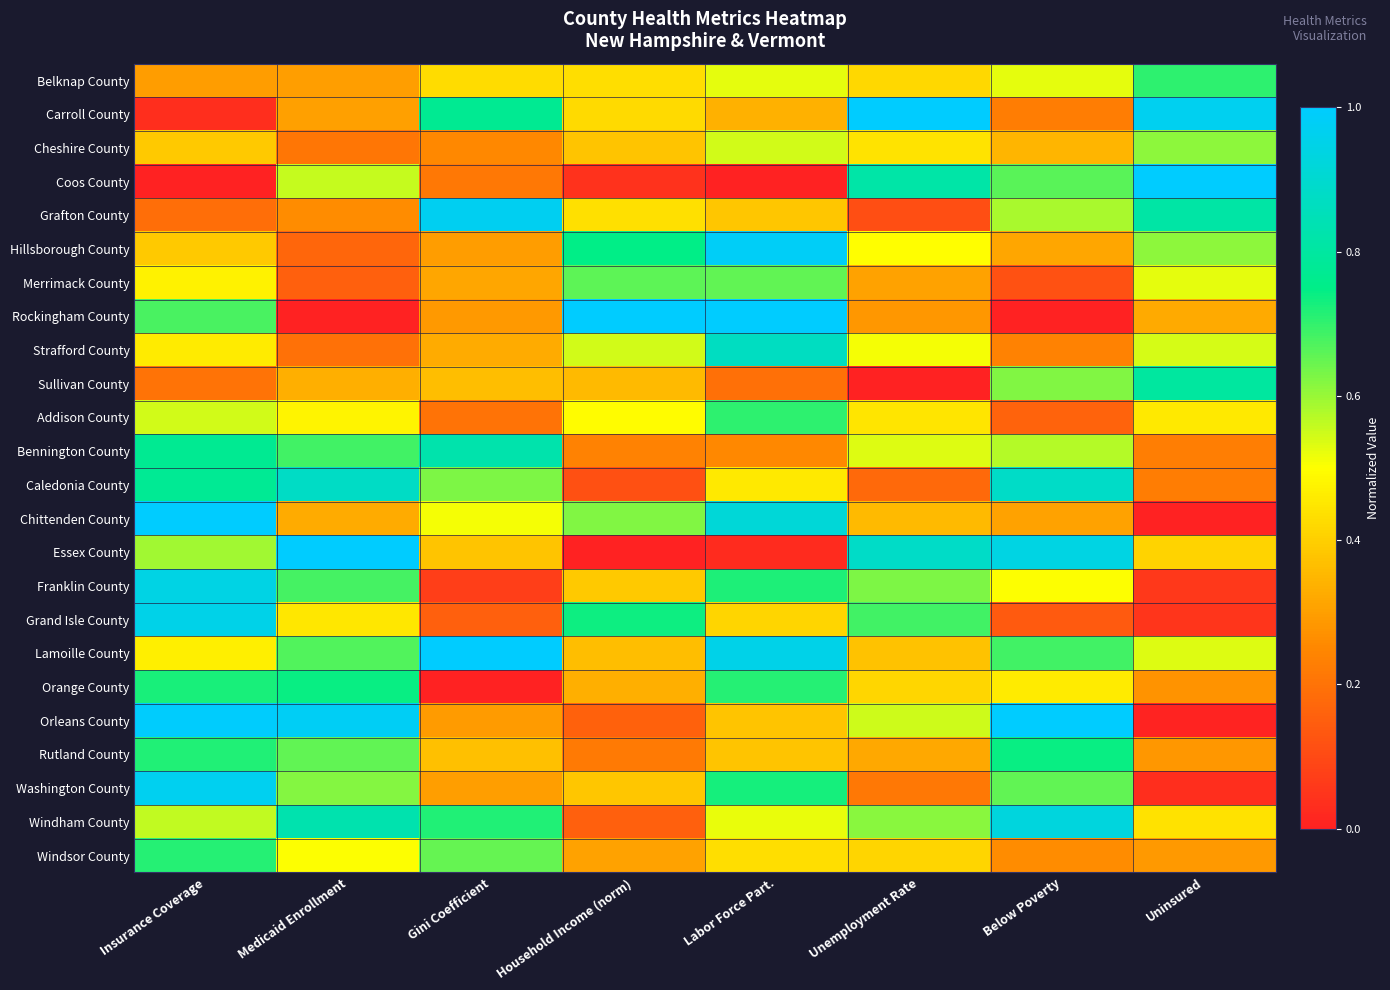

Reading left to right, what are all the values shown in this chart?

Belknap County: Insurance Coverage=0.3	Medicaid Enrollment=0.3	Gini Coefficient=0.4	Household Income (norm)=0.4	Labor Force Part.=0.5	Unemployment Rate=0.4	Below Poverty=0.5	Uninsured=0.7
Carroll County: Insurance Coverage=0.0	Medicaid Enrollment=0.3	Gini Coefficient=0.8	Household Income (norm)=0.4	Labor Force Part.=0.3	Unemployment Rate=1.0	Below Poverty=0.2	Uninsured=1.0
Cheshire County: Insurance Coverage=0.4	Medicaid Enrollment=0.2	Gini Coefficient=0.3	Household Income (norm)=0.4	Labor Force Part.=0.5	Unemployment Rate=0.4	Below Poverty=0.3	Uninsured=0.6
Coos County: Insurance Coverage=0.0	Medicaid Enrollment=0.6	Gini Coefficient=0.2	Household Income (norm)=0.0	Labor Force Part.=0.0	Unemployment Rate=0.8	Below Poverty=0.7	Uninsured=1.0
Grafton County: Insurance Coverage=0.2	Medicaid Enrollment=0.3	Gini Coefficient=1.0	Household Income (norm)=0.4	Labor Force Part.=0.4	Unemployment Rate=0.1	Below Poverty=0.6	Uninsured=0.8
Hillsborough County: Insurance Coverage=0.4	Medicaid Enrollment=0.2	Gini Coefficient=0.3	Household Income (norm)=0.7	Labor Force Part.=1.0	Unemployment Rate=0.5	Below Poverty=0.3	Uninsured=0.6
Merrimack County: Insurance Coverage=0.5	Medicaid Enrollment=0.2	Gini Coefficient=0.3	Household Income (norm)=0.7	Labor Force Part.=0.7	Unemployment Rate=0.3	Below Poverty=0.1	Uninsured=0.5
Rockingham County: Insurance Coverage=0.7	Medicaid Enrollment=0.0	Gini Coefficient=0.3	Household Income (norm)=1.0	Labor Force Part.=1.0	Unemployment Rate=0.3	Below Poverty=0.0	Uninsured=0.3
Strafford County: Insurance Coverage=0.5	Medicaid Enrollment=0.2	Gini Coefficient=0.3	Household Income (norm)=0.5	Labor Force Part.=0.9	Unemployment Rate=0.5	Below Poverty=0.2	Uninsured=0.5
Sullivan County: Insurance Coverage=0.2	Medicaid Enrollment=0.3	Gini Coefficient=0.4	Household Income (norm)=0.4	Labor Force Part.=0.2	Unemployment Rate=0.0	Below Poverty=0.6	Uninsured=0.8
Addison County: Insurance Coverage=0.5	Medicaid Enrollment=0.5	Gini Coefficient=0.2	Household Income (norm)=0.5	Labor Force Part.=0.7	Unemployment Rate=0.4	Below Poverty=0.2	Uninsured=0.5
Bennington County: Insurance Coverage=0.8	Medicaid Enrollment=0.7	Gini Coefficient=0.8	Household Income (norm)=0.2	Labor Force Part.=0.3	Unemployment Rate=0.5	Below Poverty=0.6	Uninsured=0.2
Caledonia County: Insurance Coverage=0.8	Medicaid Enrollment=0.9	Gini Coefficient=0.6	Household Income (norm)=0.1	Labor Force Part.=0.5	Unemployment Rate=0.2	Below Poverty=0.9	Uninsured=0.2
Chittenden County: Insurance Coverage=1.0	Medicaid Enrollment=0.3	Gini Coefficient=0.5	Household Income (norm)=0.6	Labor Force Part.=0.9	Unemployment Rate=0.4	Below Poverty=0.3	Uninsured=0.0
Essex County: Insurance Coverage=0.6	Medicaid Enrollment=1.0	Gini Coefficient=0.4	Household Income (norm)=0.0	Labor Force Part.=0.0	Unemployment Rate=0.9	Below Poverty=0.9	Uninsured=0.4
Franklin County: Insurance Coverage=0.9	Medicaid Enrollment=0.7	Gini Coefficient=0.1	Household Income (norm)=0.4	Labor Force Part.=0.7	Unemployment Rate=0.6	Below Poverty=0.5	Uninsured=0.1
Grand Isle County: Insurance Coverage=1.0	Medicaid Enrollment=0.5	Gini Coefficient=0.2	Household Income (norm)=0.7	Labor Force Part.=0.4	Unemployment Rate=0.7	Below Poverty=0.1	Uninsured=0.0
Lamoille County: Insurance Coverage=0.5	Medicaid Enrollment=0.7	Gini Coefficient=1.0	Household Income (norm)=0.4	Labor Force Part.=1.0	Unemployment Rate=0.4	Below Poverty=0.7	Uninsured=0.5
Orange County: Insurance Coverage=0.7	Medicaid Enrollment=0.7	Gini Coefficient=0.0	Household Income (norm)=0.3	Labor Force Part.=0.7	Unemployment Rate=0.4	Below Poverty=0.5	Uninsured=0.3
Orleans County: Insurance Coverage=1.0	Medicaid Enrollment=1.0	Gini Coefficient=0.3	Household Income (norm)=0.2	Labor Force Part.=0.4	Unemployment Rate=0.5	Below Poverty=1.0	Uninsured=0.0
Rutland County: Insurance Coverage=0.7	Medicaid Enrollment=0.7	Gini Coefficient=0.4	Household Income (norm)=0.2	Labor Force Part.=0.4	Unemployment Rate=0.3	Below Poverty=0.7	Uninsured=0.3
Washington County: Insurance Coverage=1.0	Medicaid Enrollment=0.6	Gini Coefficient=0.3	Household Income (norm)=0.4	Labor Force Part.=0.7	Unemployment Rate=0.2	Below Poverty=0.7	Uninsured=0.0
Windham County: Insurance Coverage=0.6	Medicaid Enrollment=0.8	Gini Coefficient=0.7	Household Income (norm)=0.2	Labor Force Part.=0.5	Unemployment Rate=0.6	Below Poverty=0.9	Uninsured=0.4
Windsor County: Insurance Coverage=0.7	Medicaid Enrollment=0.5	Gini Coefficient=0.7	Household Income (norm)=0.3	Labor Force Part.=0.4	Unemployment Rate=0.4	Below Poverty=0.3	Uninsured=0.3